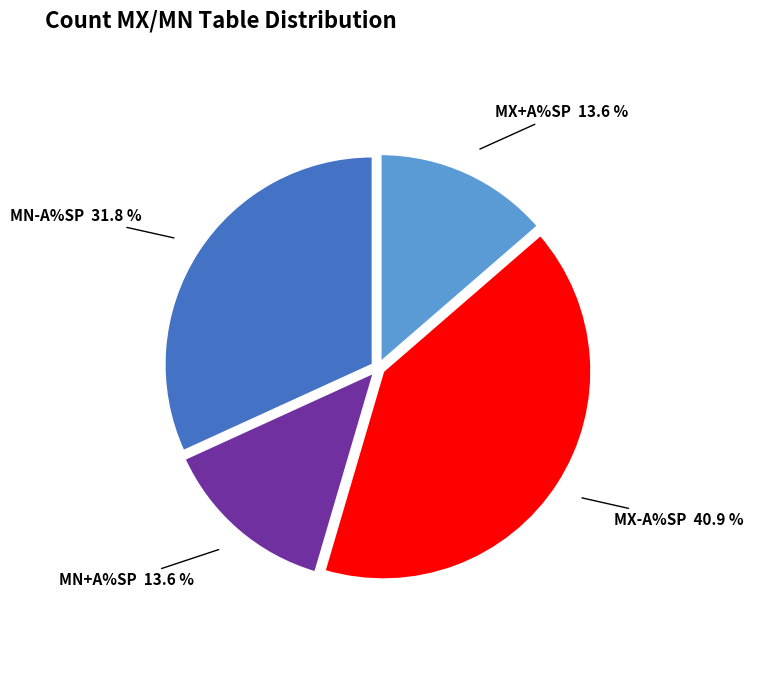

Which slice is the largest?

MX-A%SP